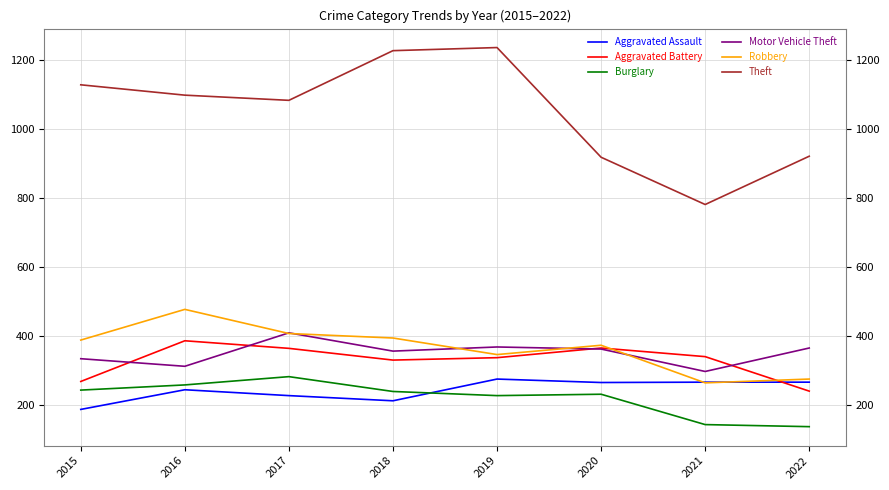

The Burglary series shows 135 at 2016. True or false?

False